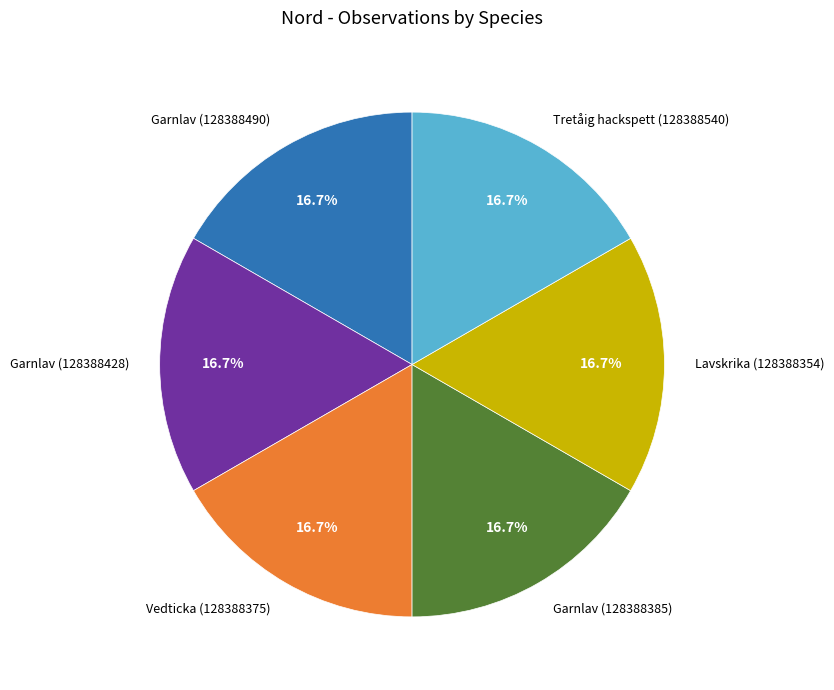

Combined, what portion of the pie is Lavskrika (128388354) and Garnlav (128388428)?

33.3%